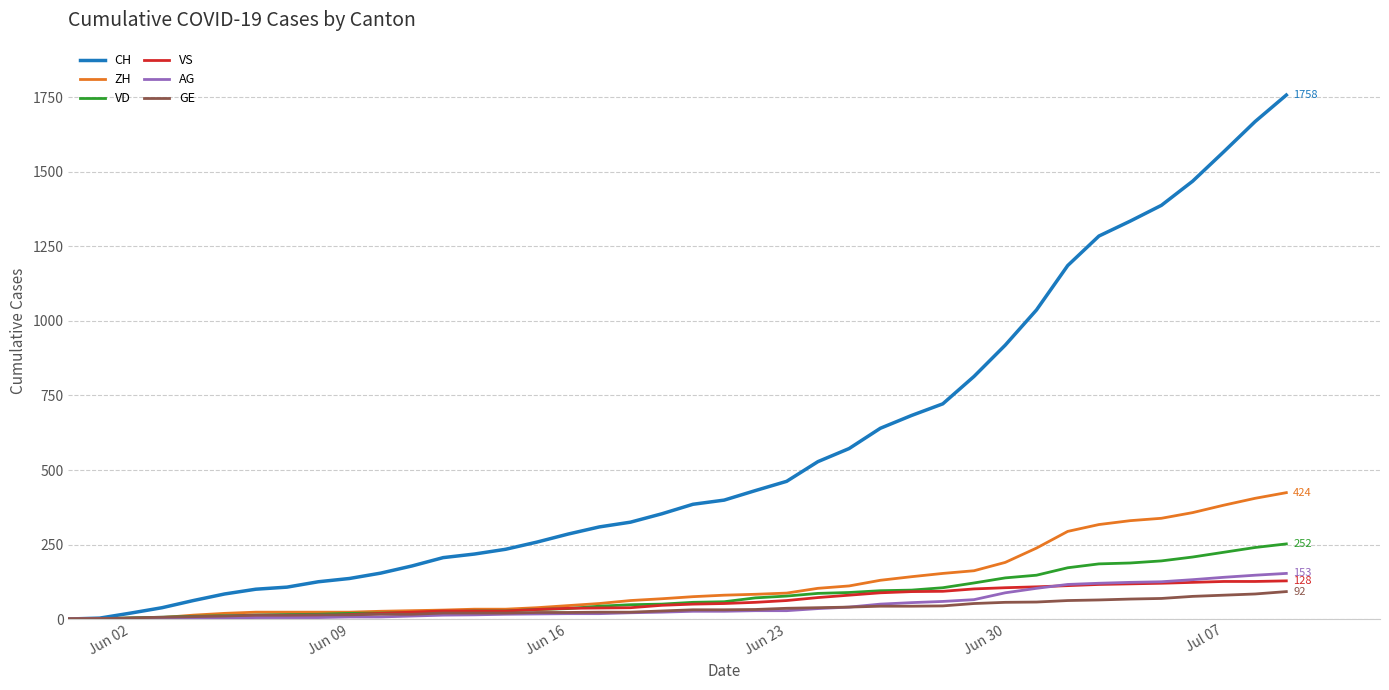

How many lines are shown in the chart?

6